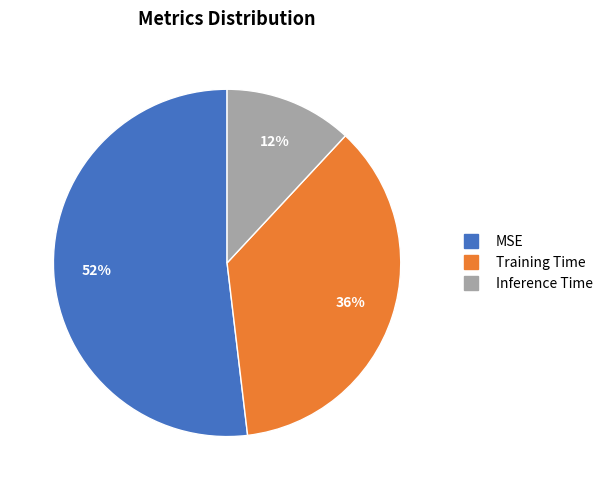

Combined, do Inference Time and Training Time account for over 50%?

No